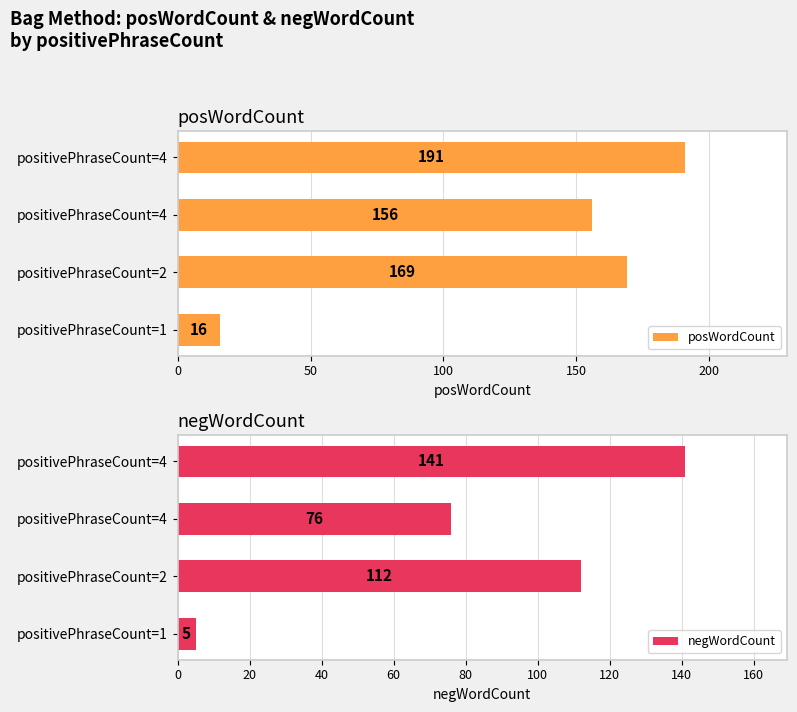

True or false: negWordCount has a value of 2 at positivePhraseCount=1.

False